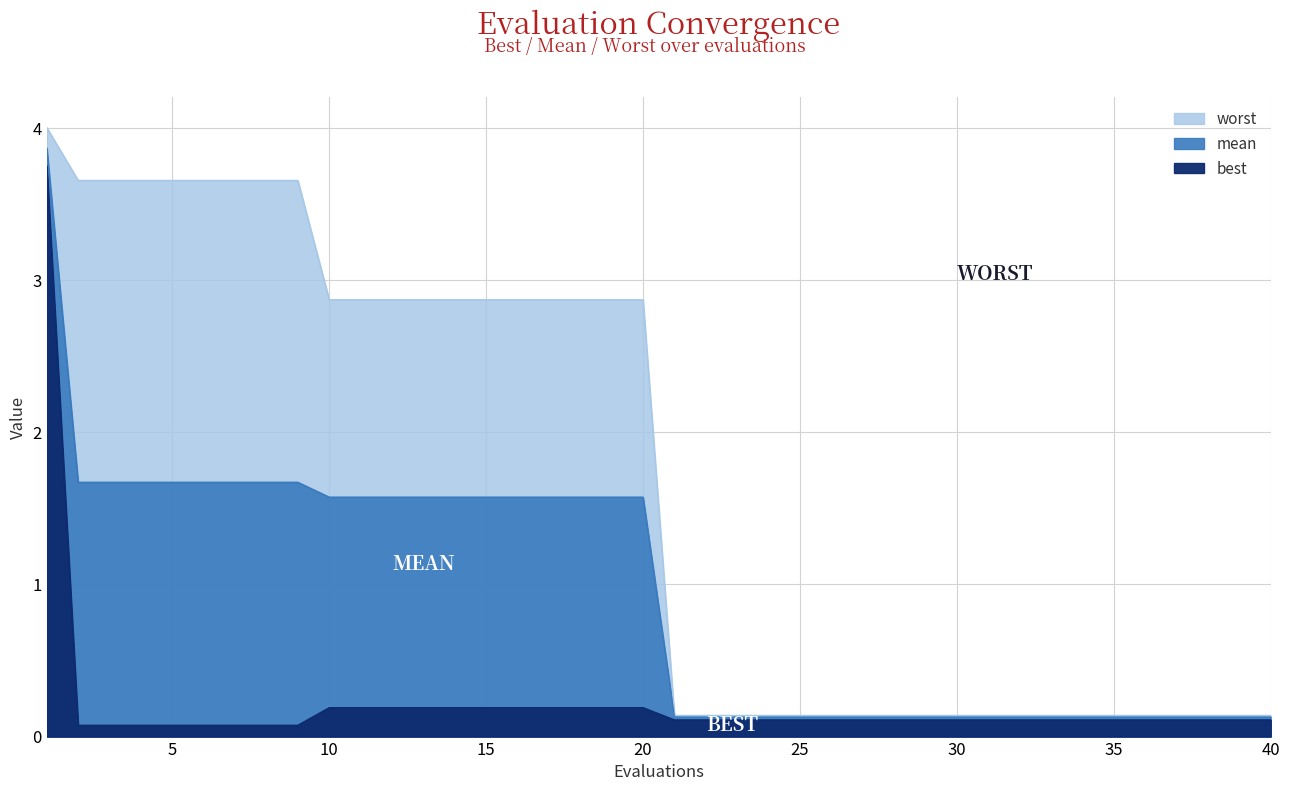

At which label does worst reach its peak?

1